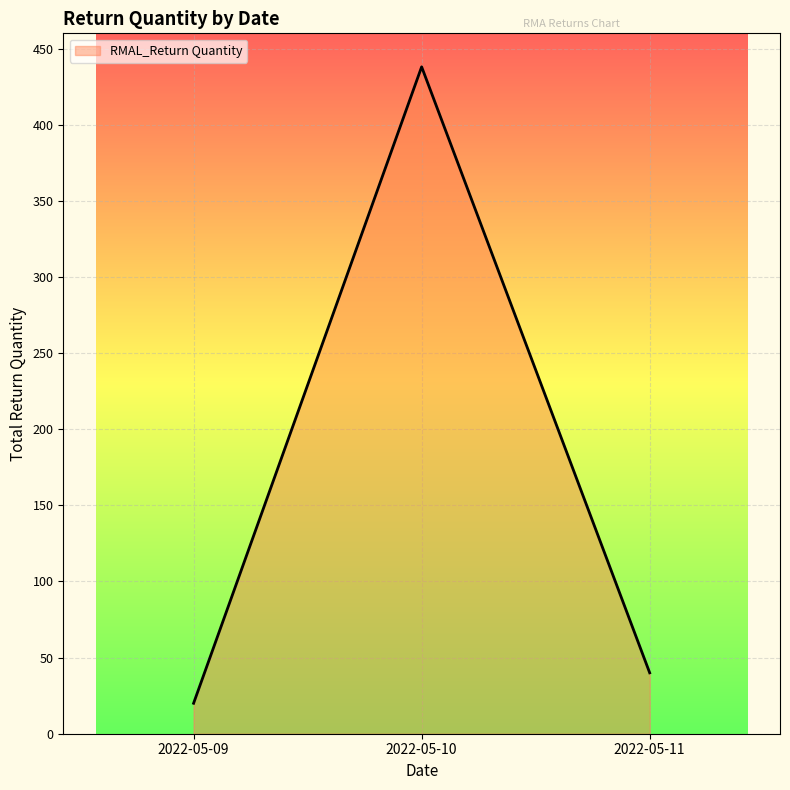

What is the smallest value displayed?

20